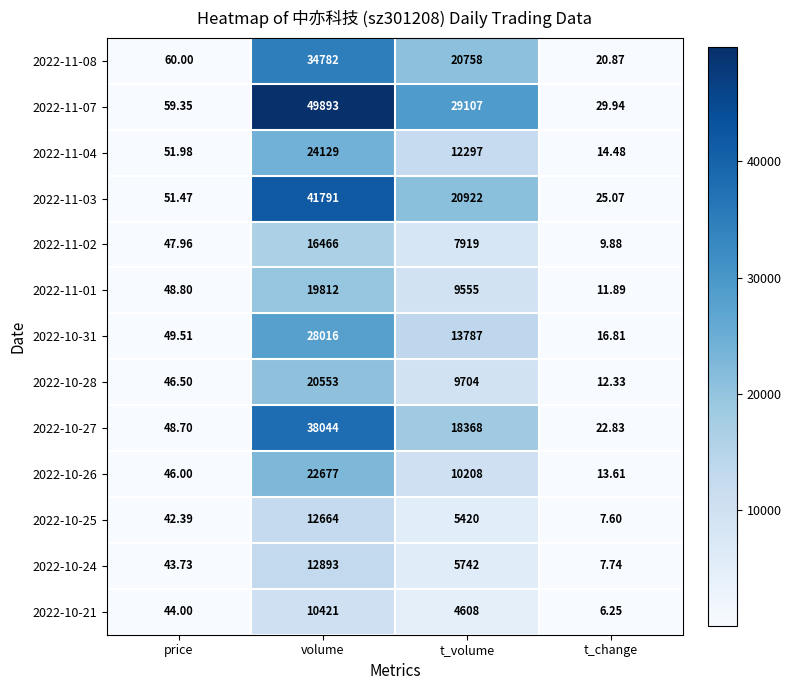

Rank the series by their maximum value, from lowest to highest.

2022-10-21, 2022-10-25, 2022-10-24, 2022-11-02, 2022-11-01, 2022-10-28, 2022-10-26, 2022-11-04, 2022-10-31, 2022-11-08, 2022-10-27, 2022-11-03, 2022-11-07